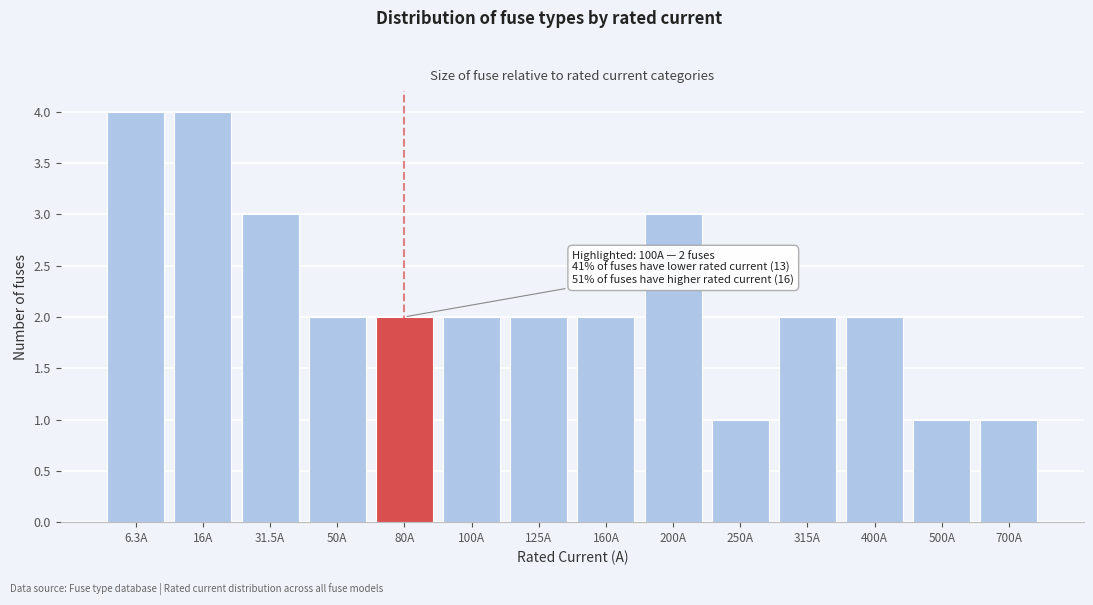

Reading left to right, extract all data points from this chart.

4	4	3	2	2	2	2	2	3	1	2	2	1	1